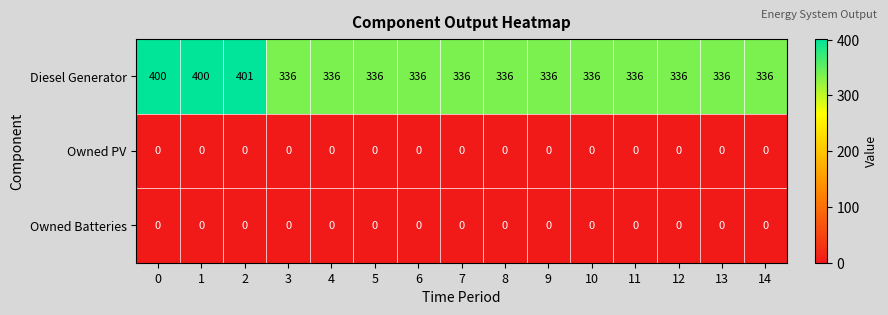

At how many categories does at least one series exceed 253?

15